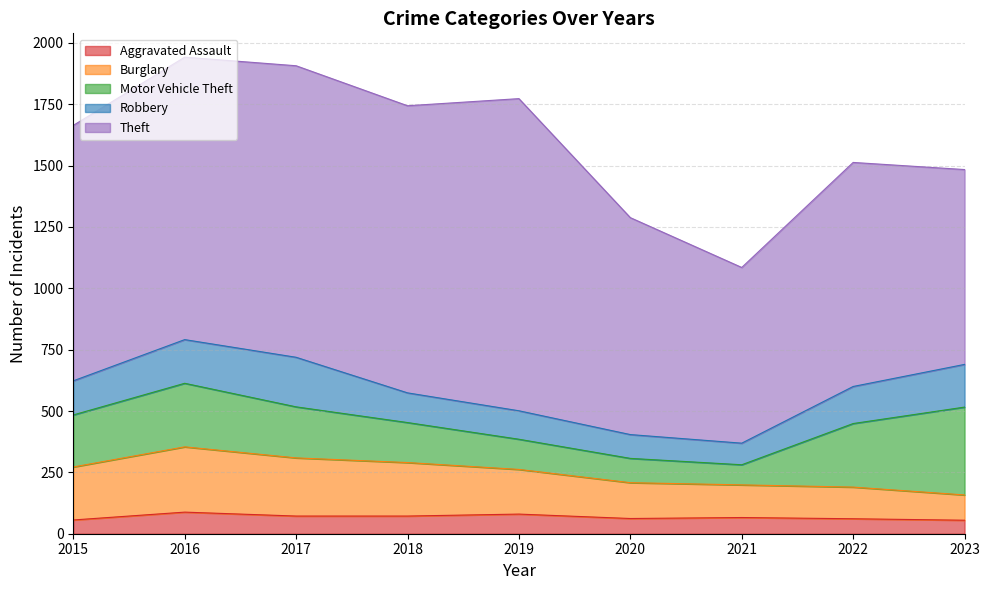

Where is the first local minimum for Aggravated Assault?

2020